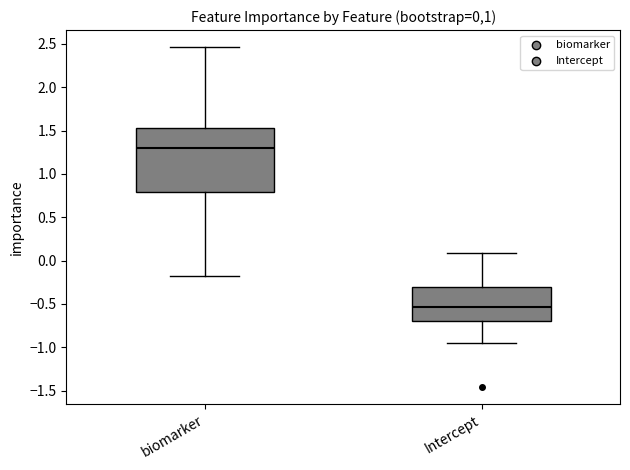

Where is the lower edge of the box for biomarker on the y-axis? The values are not printed on the chart, so give them approximately, as read against the axis.

0.80